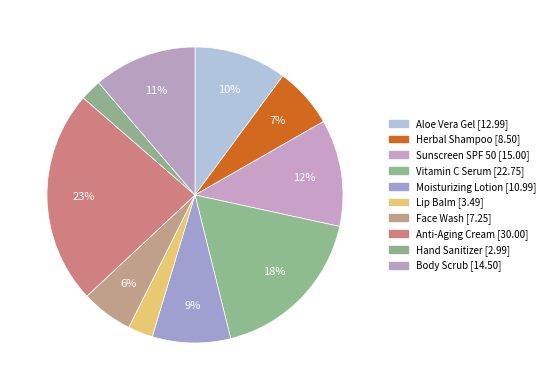

Is there a majority slice in this chart?

No